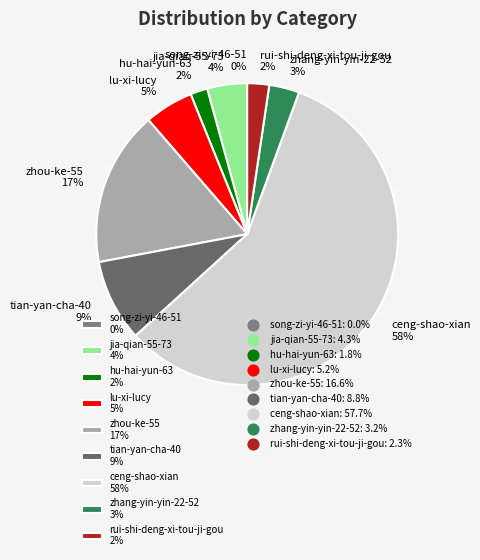

Approximately how many times larger is the value at hu-hai-yun-63 compared to zhou-ke-55?

0.1